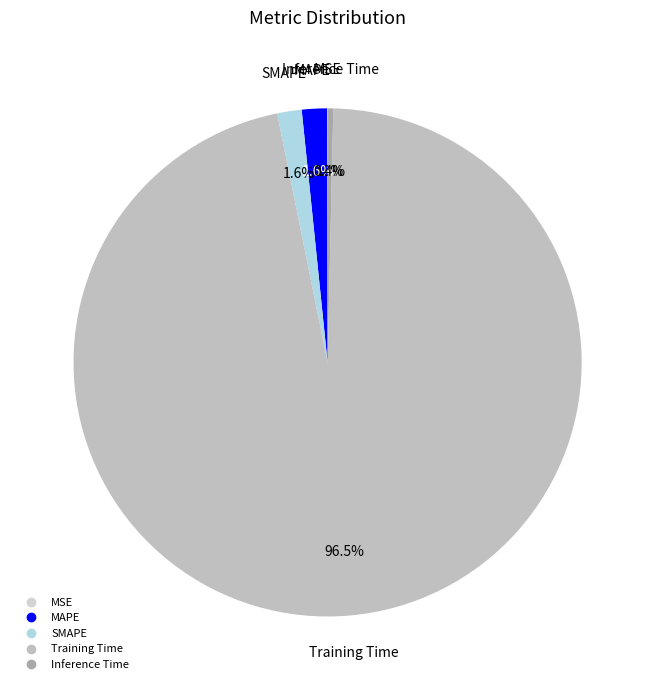

To the nearest percent, what is the average slice percentage?

20%